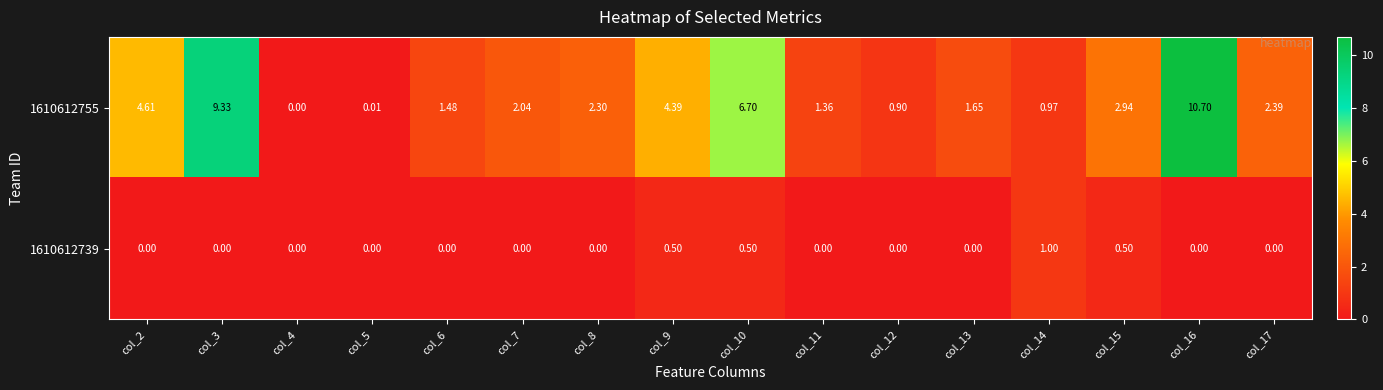

Is the value of 1610612739 at col_16 greater than the value of 1610612755 at col_11?

No